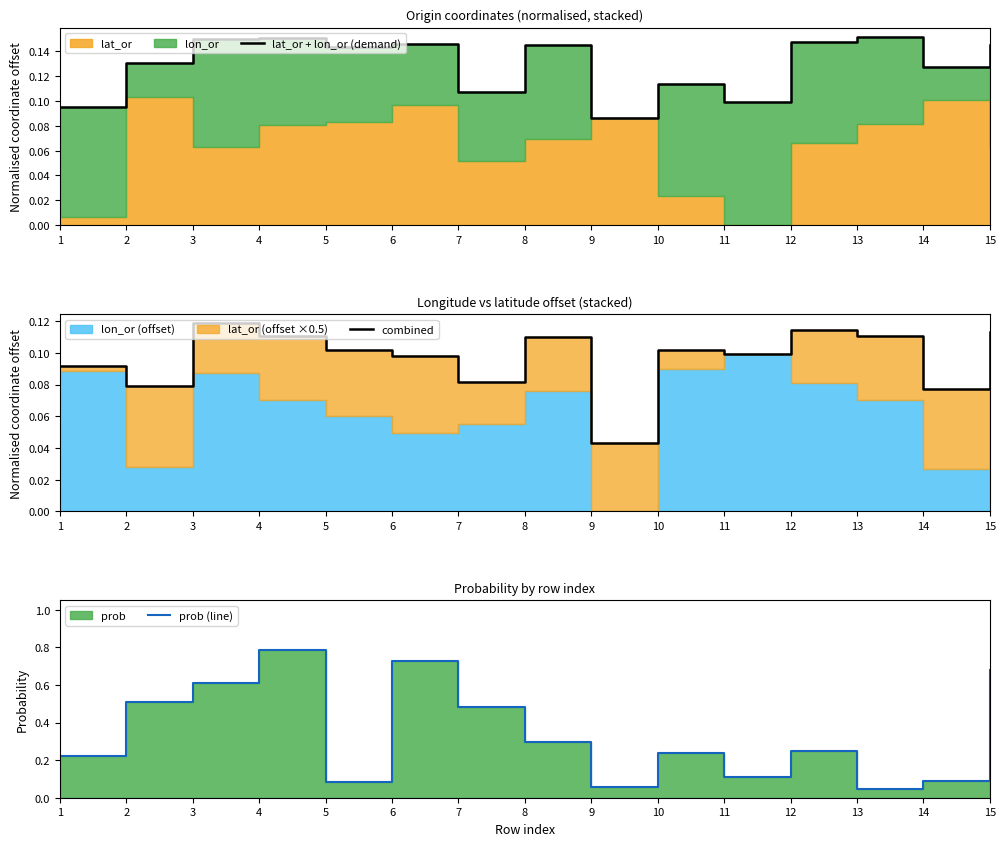

The value of prob (line) at 4 is 0.4. True or false?

False